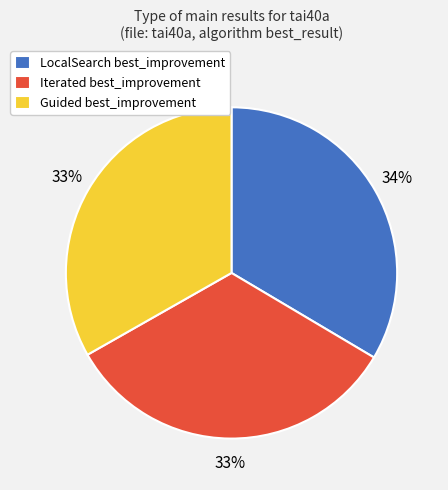

What percentage is the LocalSearch slice, to the nearest percent?

34%